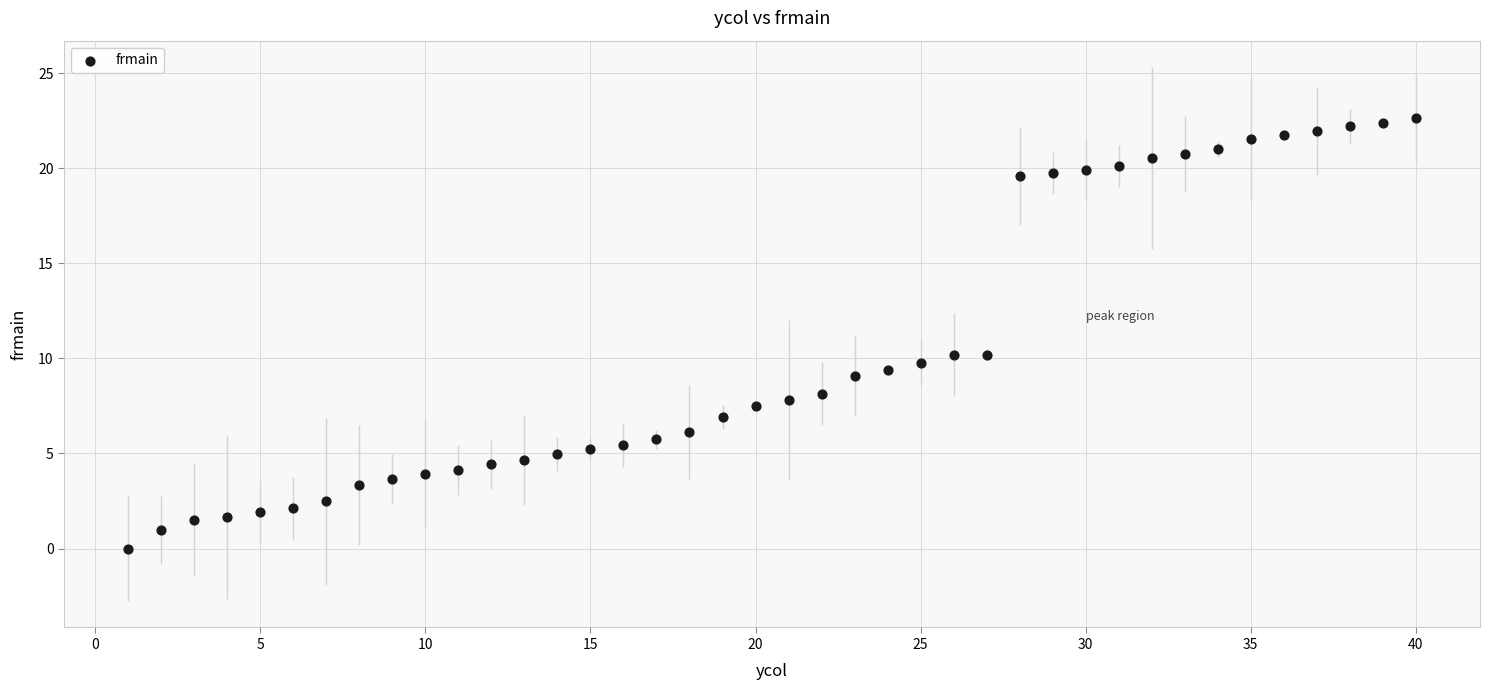

What is the range of Y values (max minus min)?

22.6